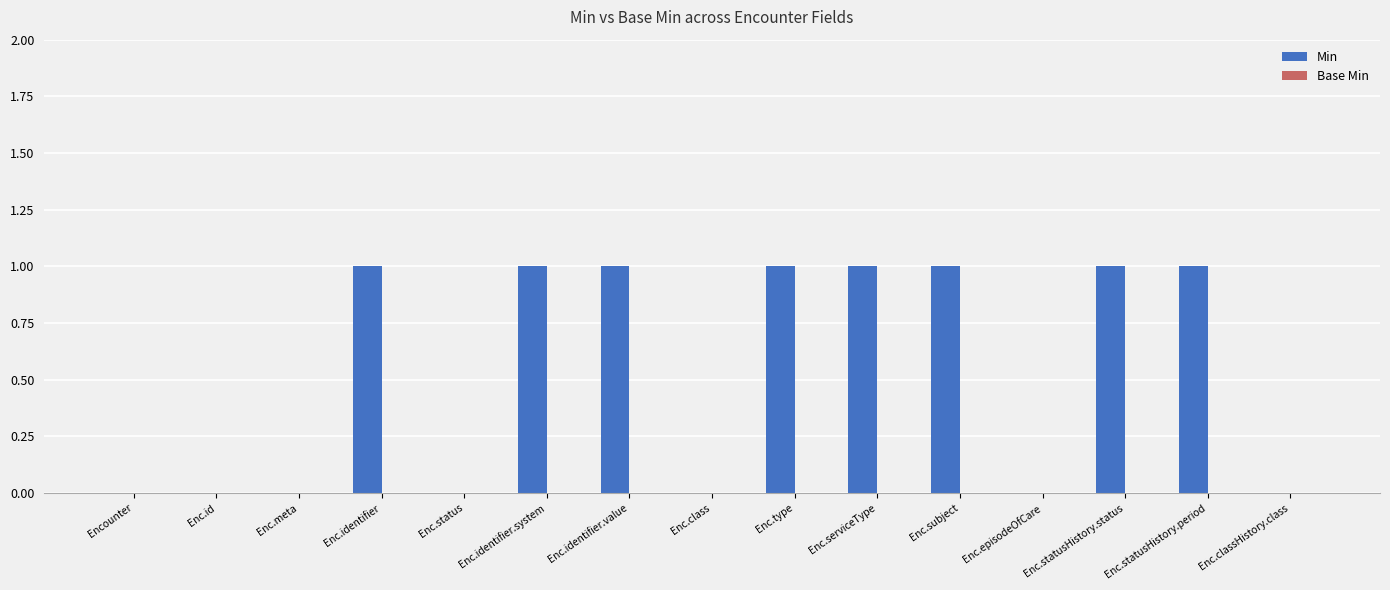

What is the ratio of the value at Enc.statusHistory.status to the value at Enc.serviceType?

1.0